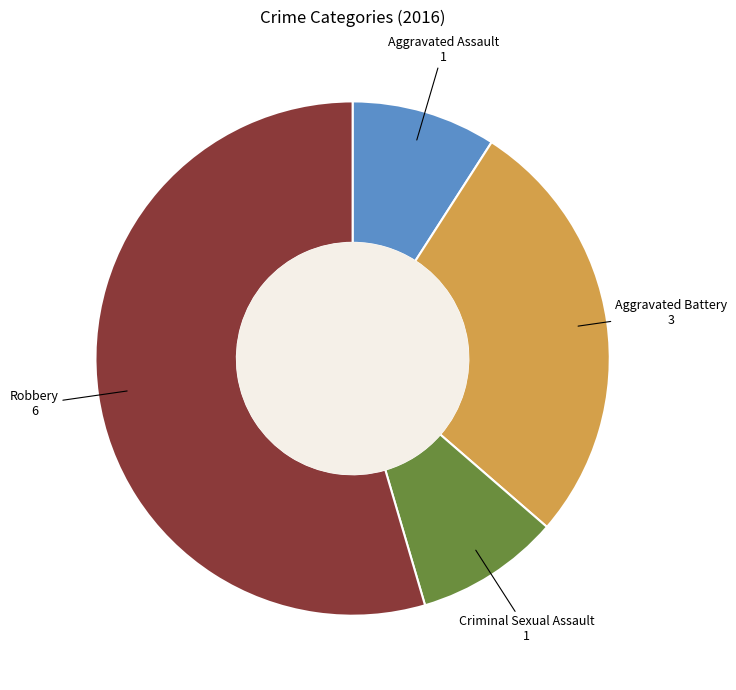

Is there any slice that represents more than half of the pie?

Yes